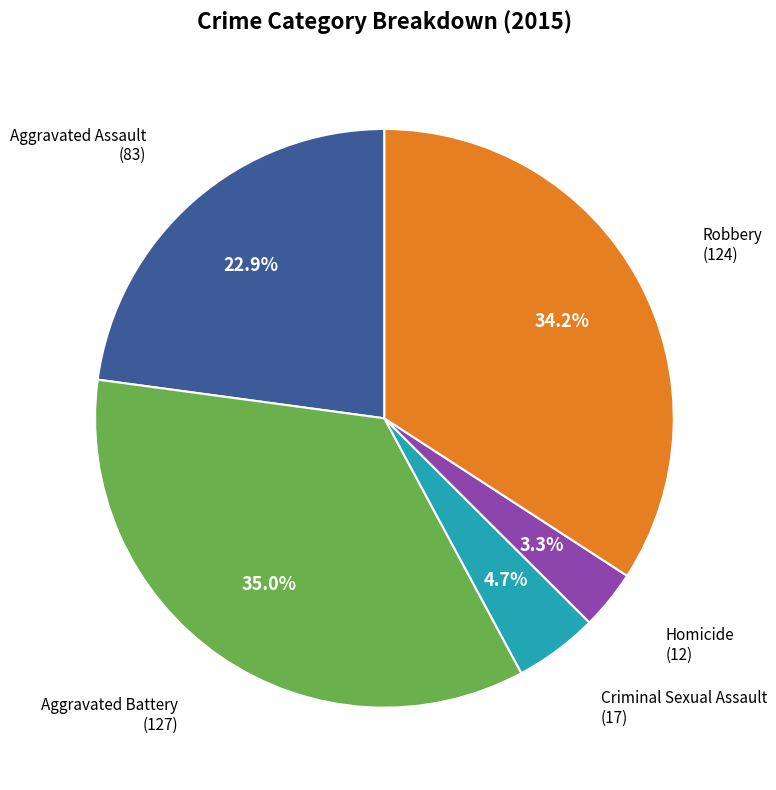

What is the smallest slice in the pie chart?

Homicide